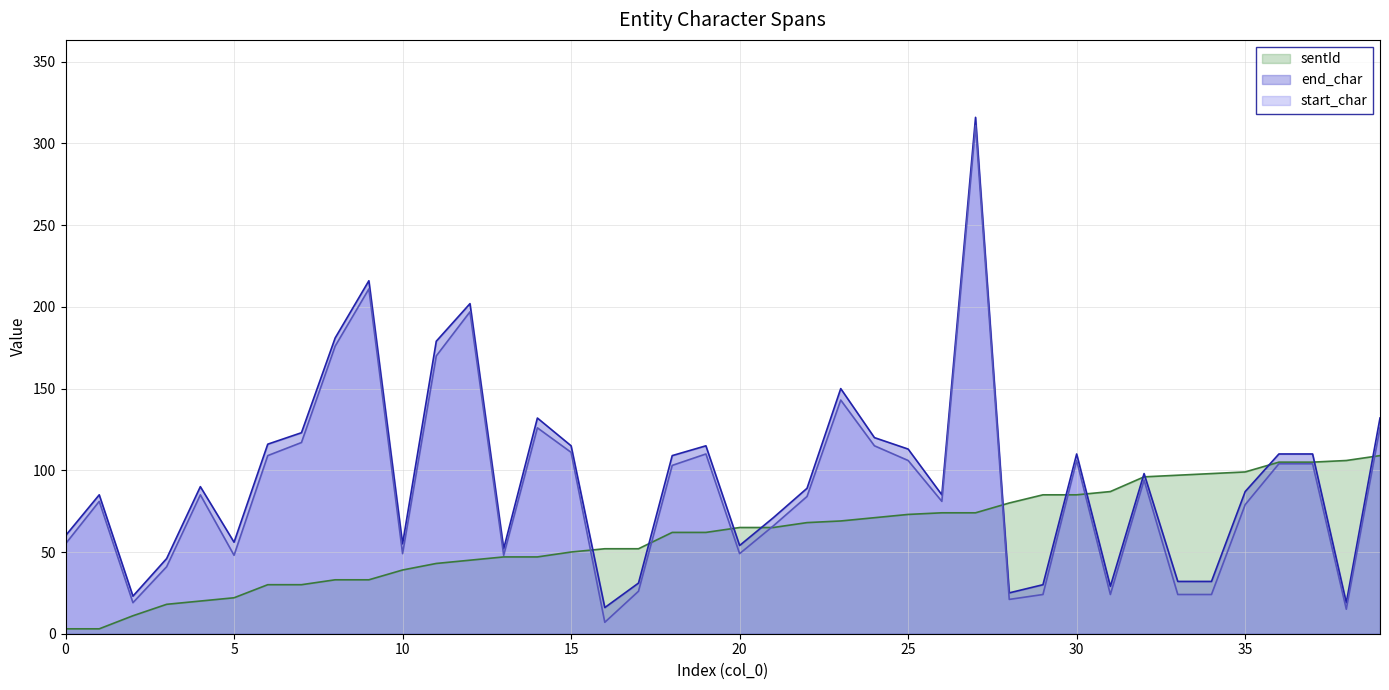

Is it true that sentId equals 62 at 18?

True